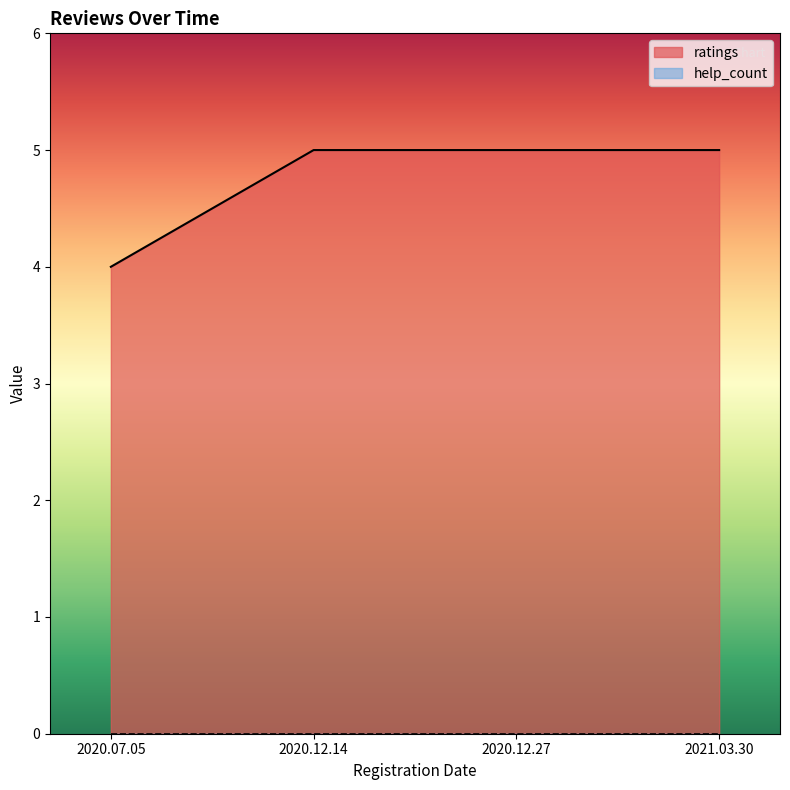

True or false: the data has more than 0 interior local peaks.

False